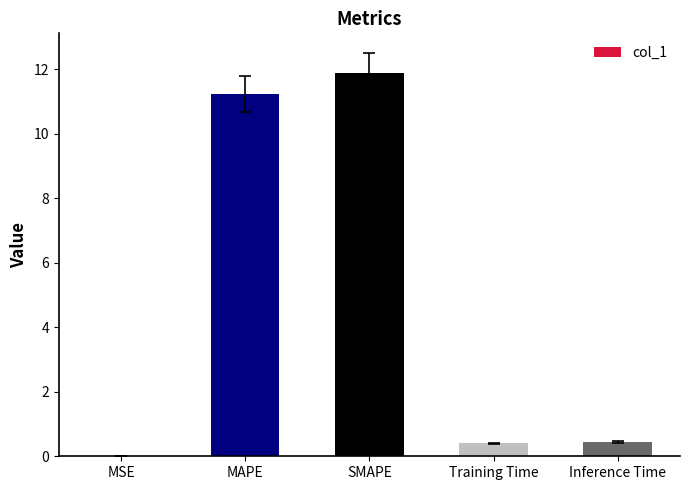

Does the chart contain stacked bars?

No